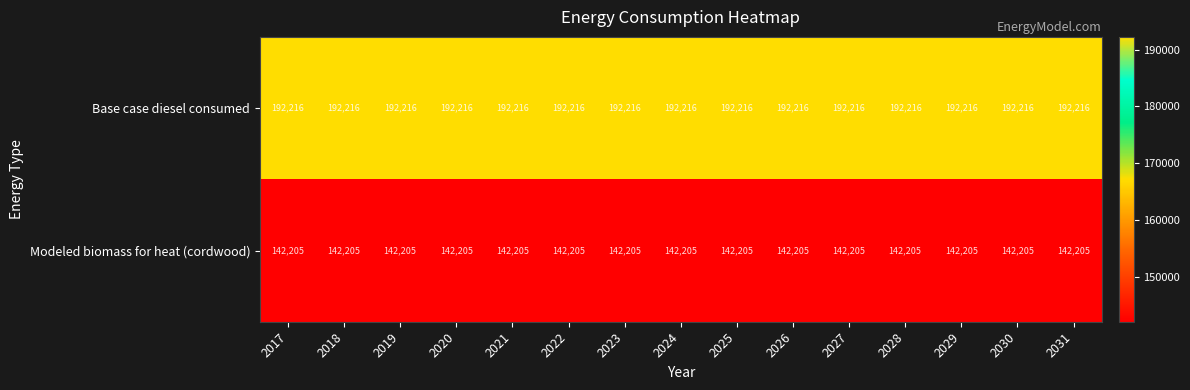

What is the greatest value displayed?

192216